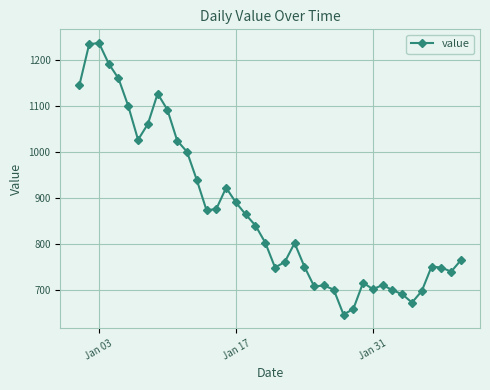

What is the average value?

870